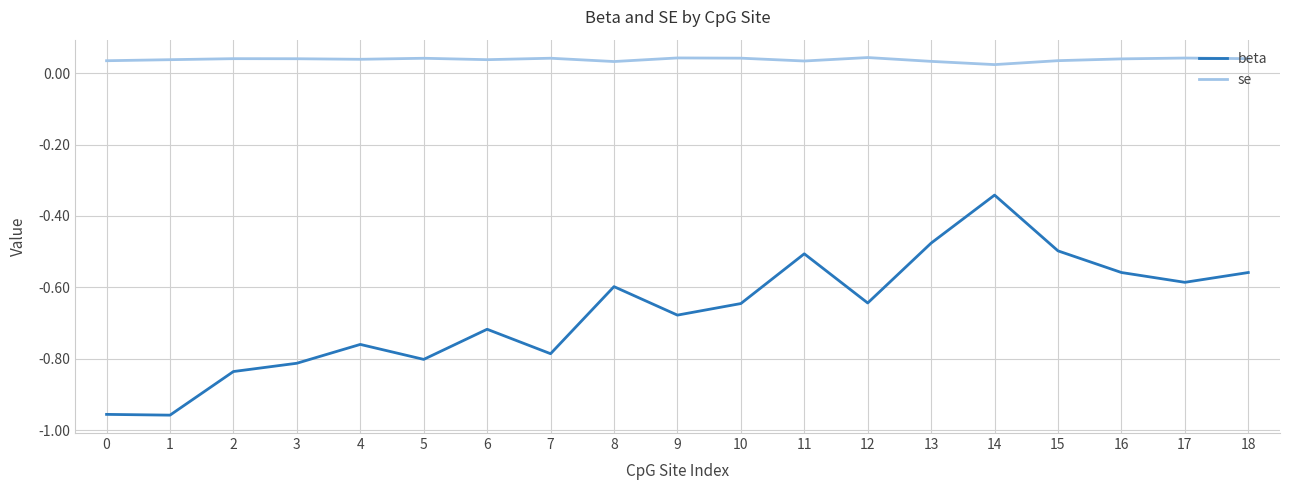

Which series has the largest range (max minus min)?

beta